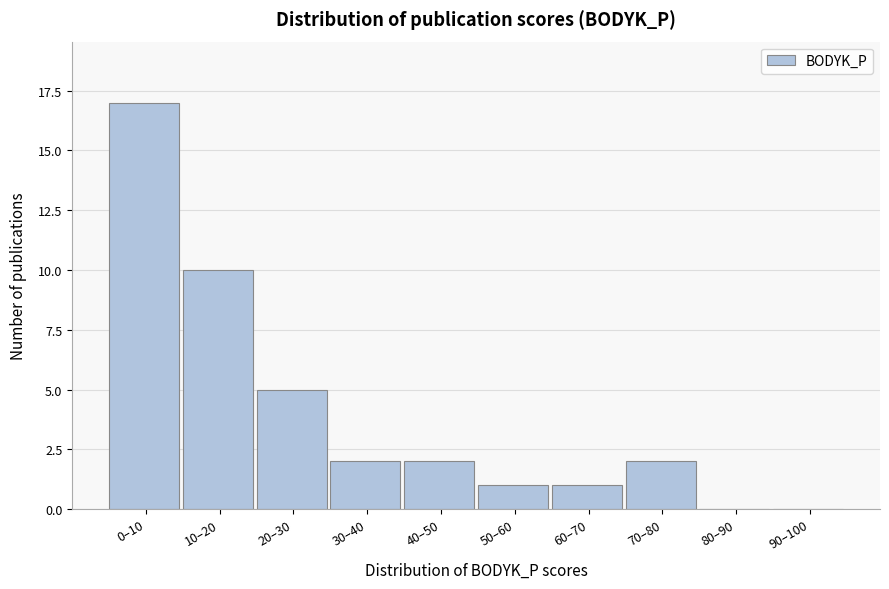

Reading right to left, extract all data points from this chart.

90–100=0	80–90=0	70–80=2	60–70=1	50–60=1	40–50=2	30–40=2	20–30=5	10–20=10	0–10=17